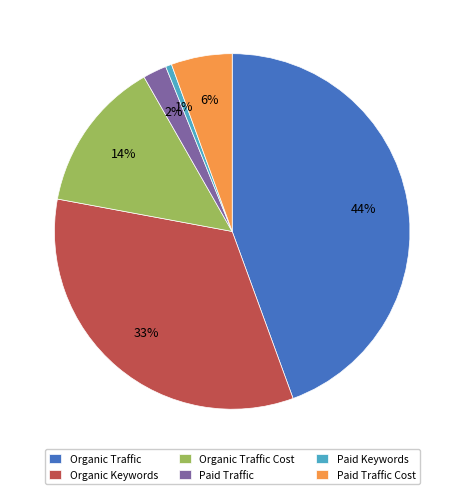

Is there a majority slice in this chart?

No